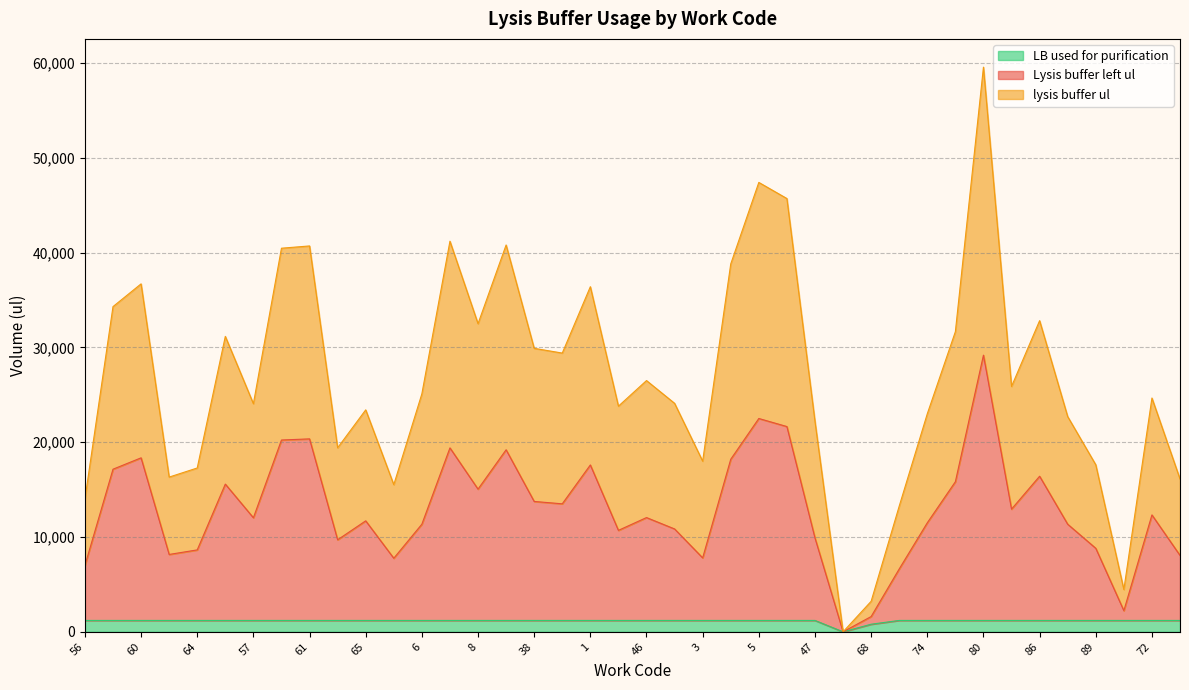

What is the greatest value displayed?

59560